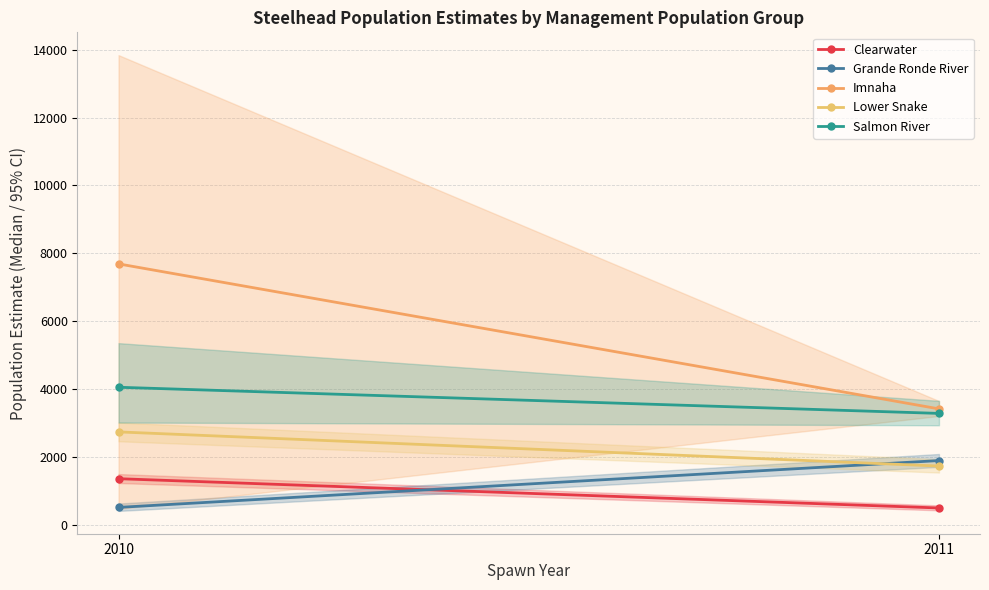

At which category is the sum across all series the highest?

2010